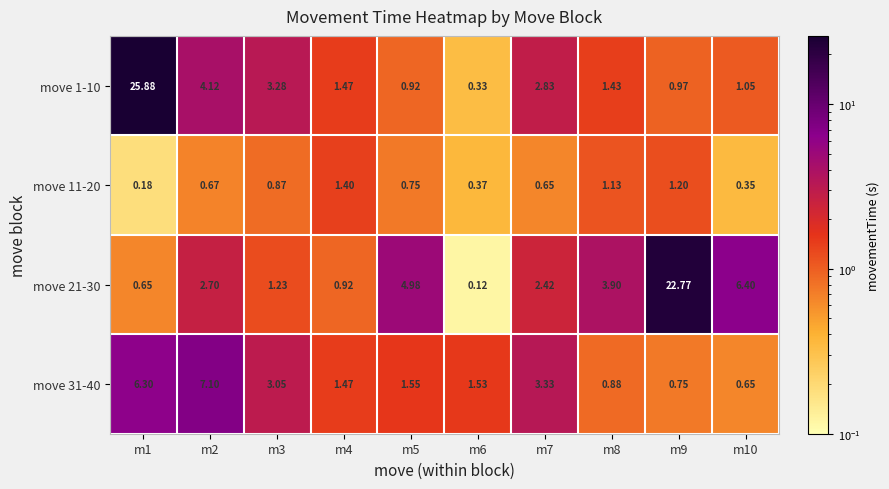

Which series has the largest total across all categories?

move 21-30